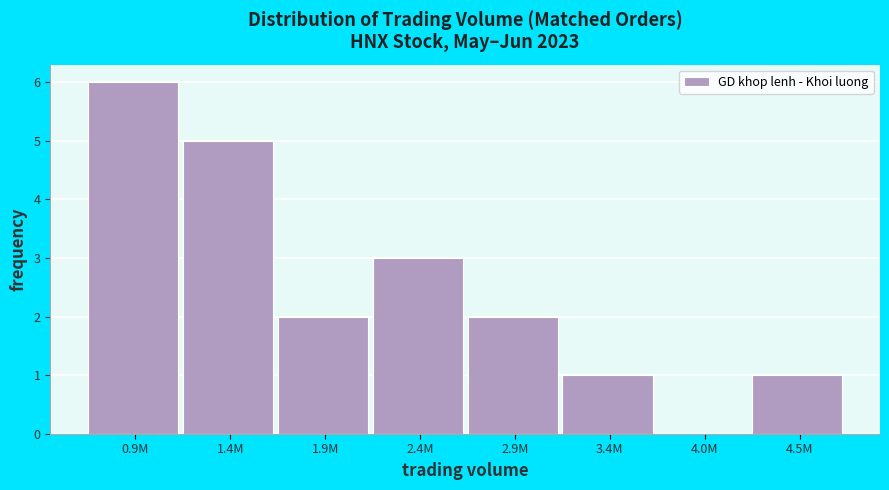

Reading left to right, what are all the values shown in this chart?

0.9M=6	1.4M=5	1.9M=2	2.4M=3	2.9M=2	3.4M=1	4.0M=0	4.5M=1